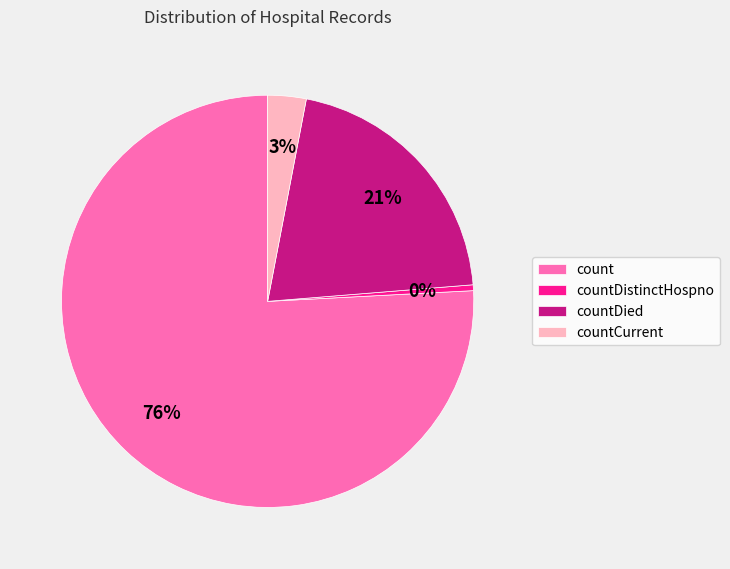

Which has a higher value, countDistinctHospno or count?

count